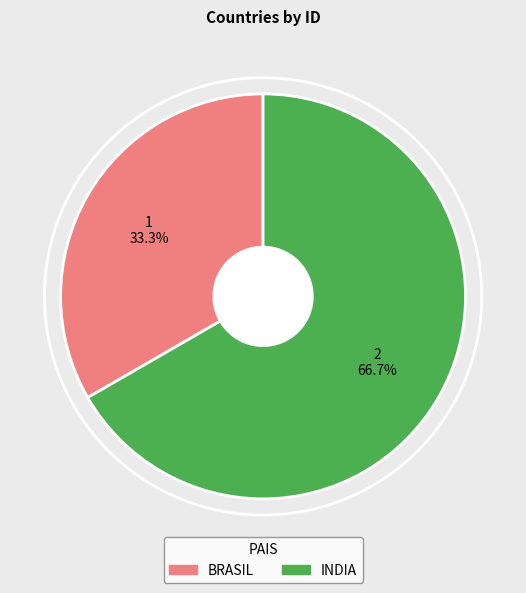

To the nearest percent, what percentage of the pie is INDIA?

67%